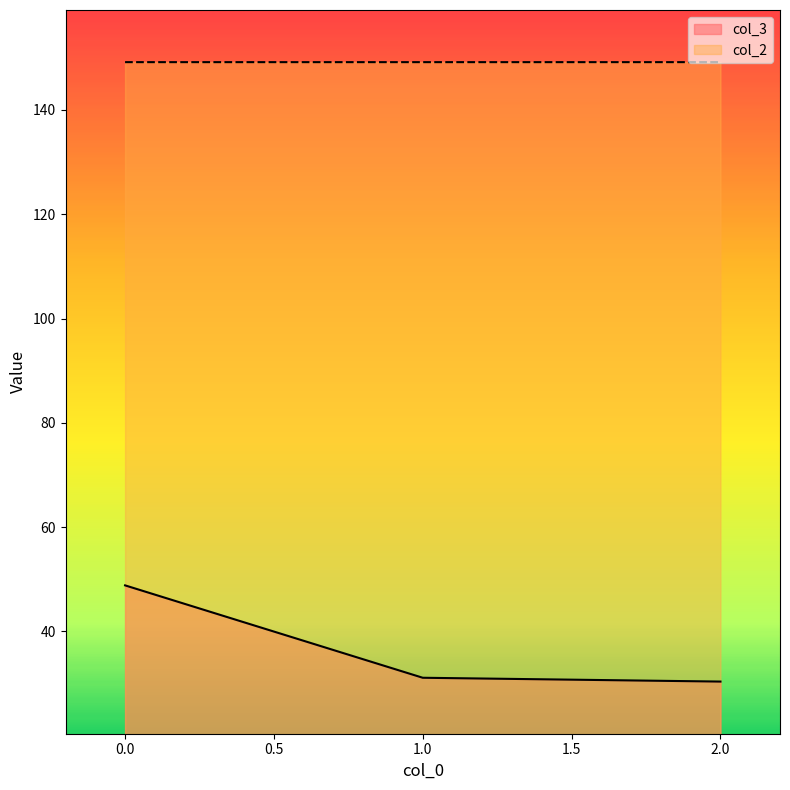

List the series in order of their overall mean, highest first.

col_2, col_3